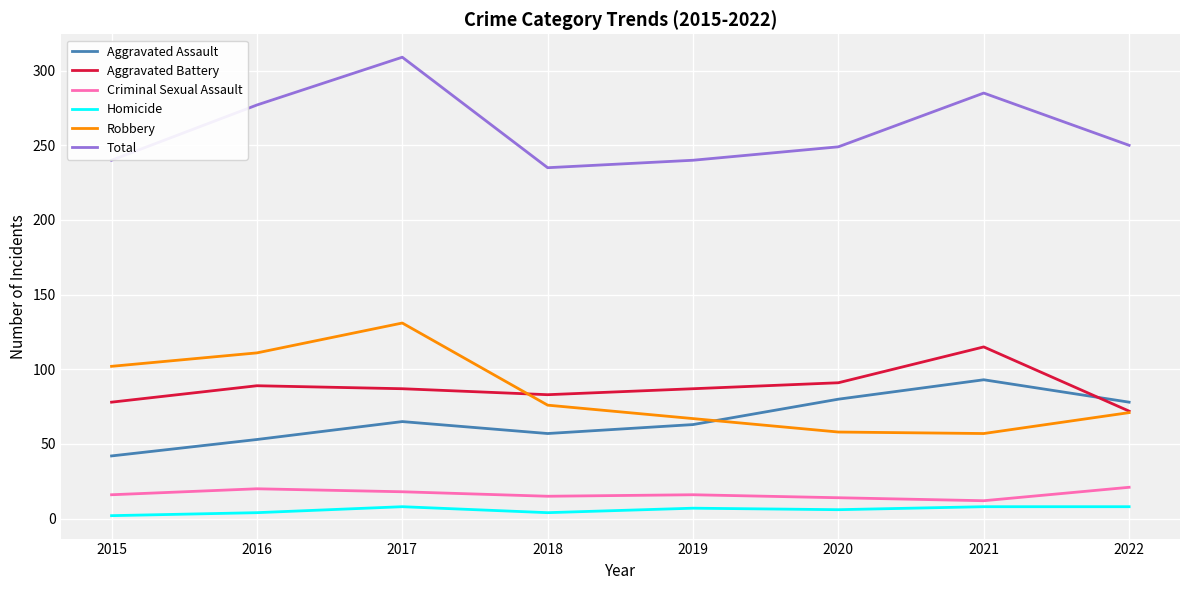

What is the total value across all series at 2020?

498